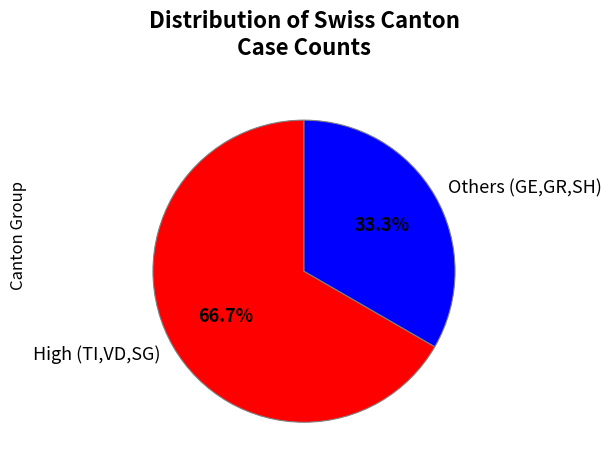

Which has a higher value, High (TI,VD,SG) or Others (GE,GR,SH)?

High (TI,VD,SG)